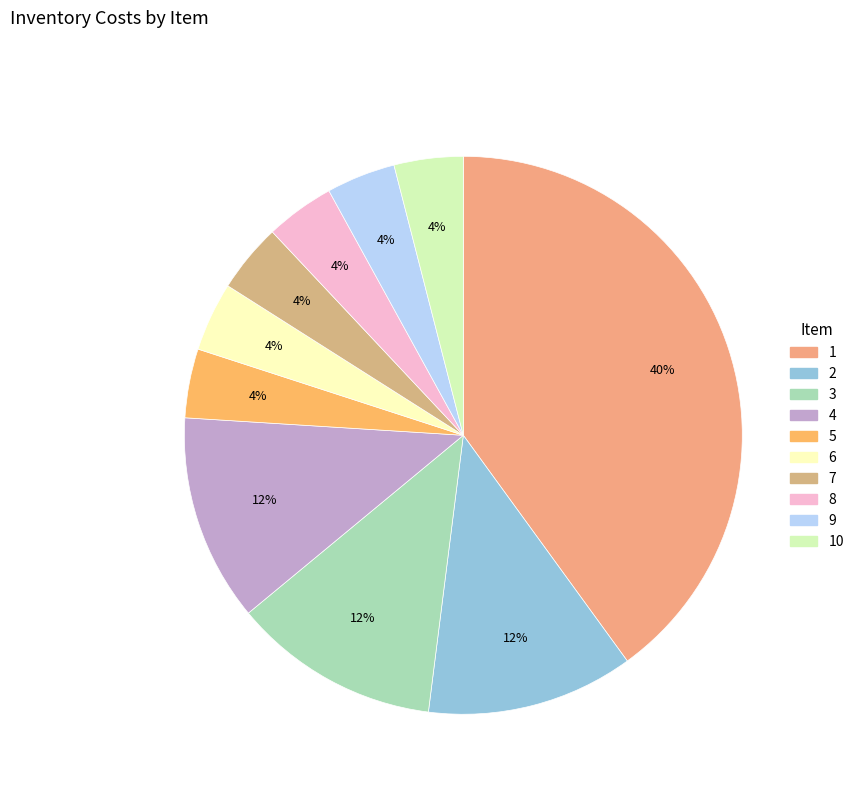

Count the number of slices in the pie.

10